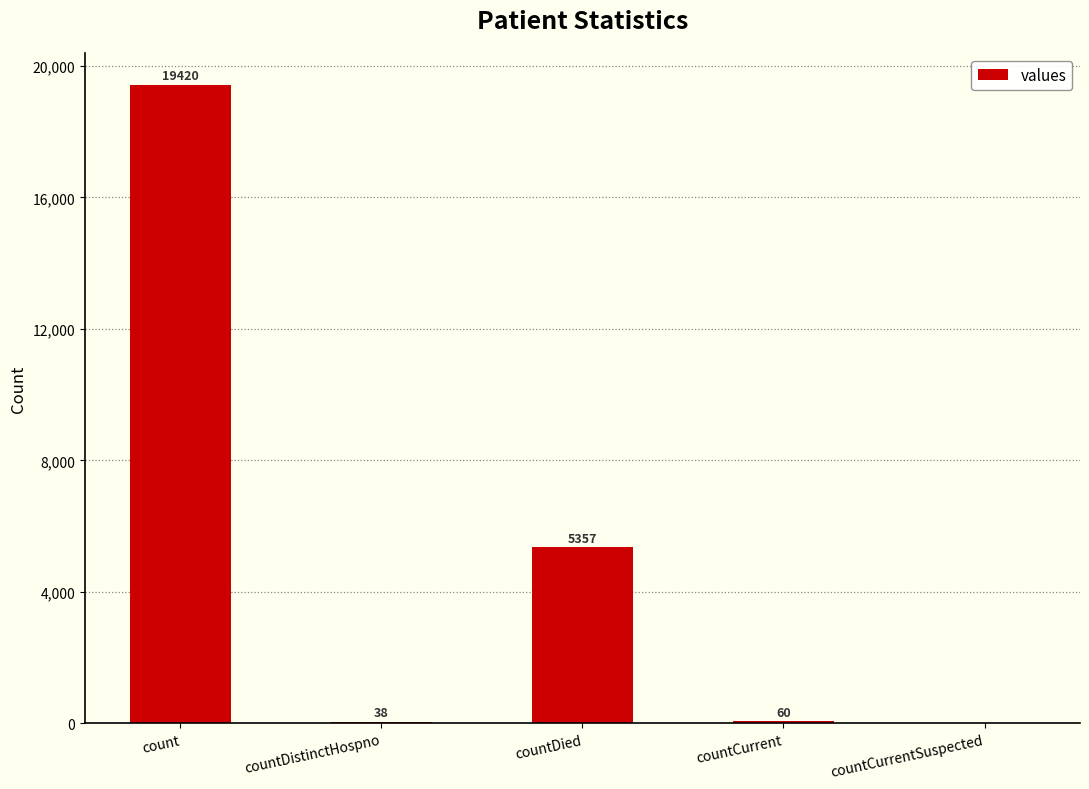

What is the difference between the values at countDied and countCurrent?

5297